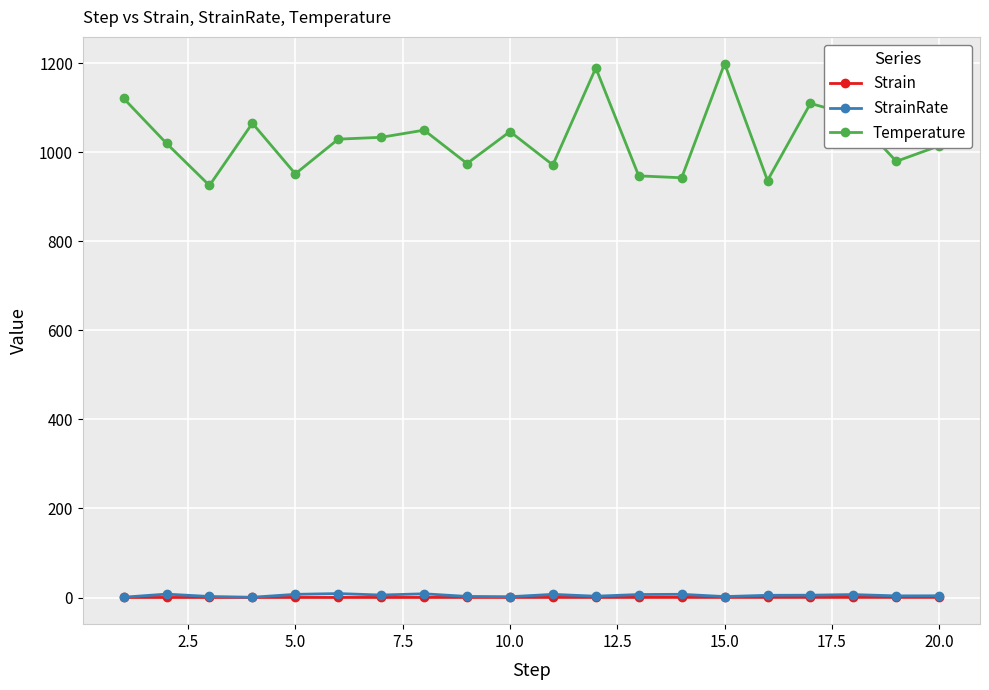

How many data points does each series have?

20